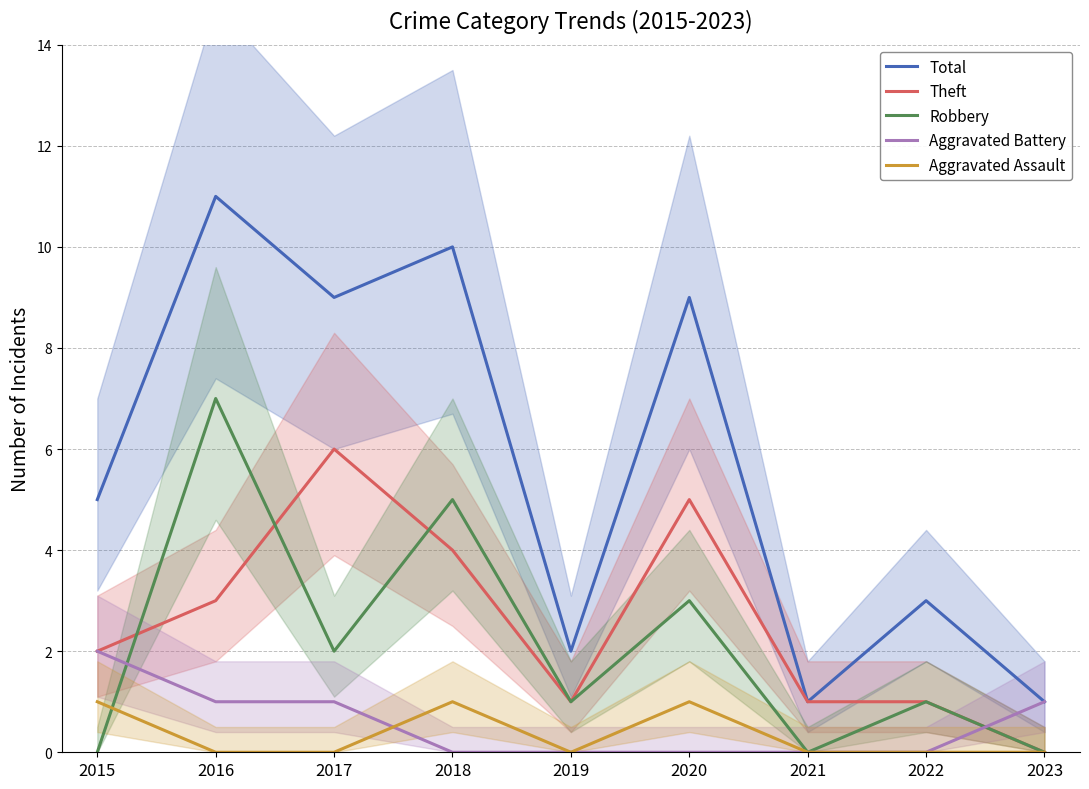

Which series changed the most between 2017 and 2021?

Total